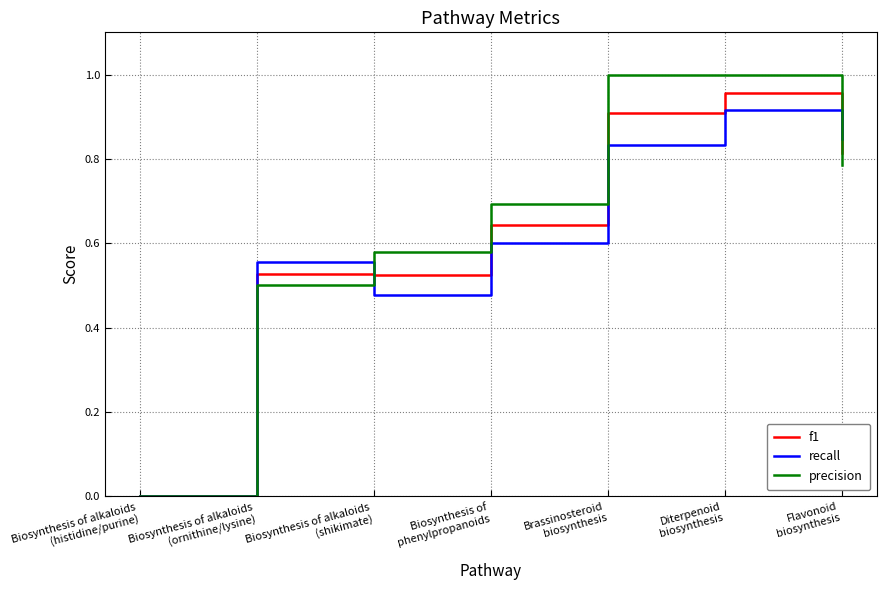

Which series has the widest spread of values?

precision